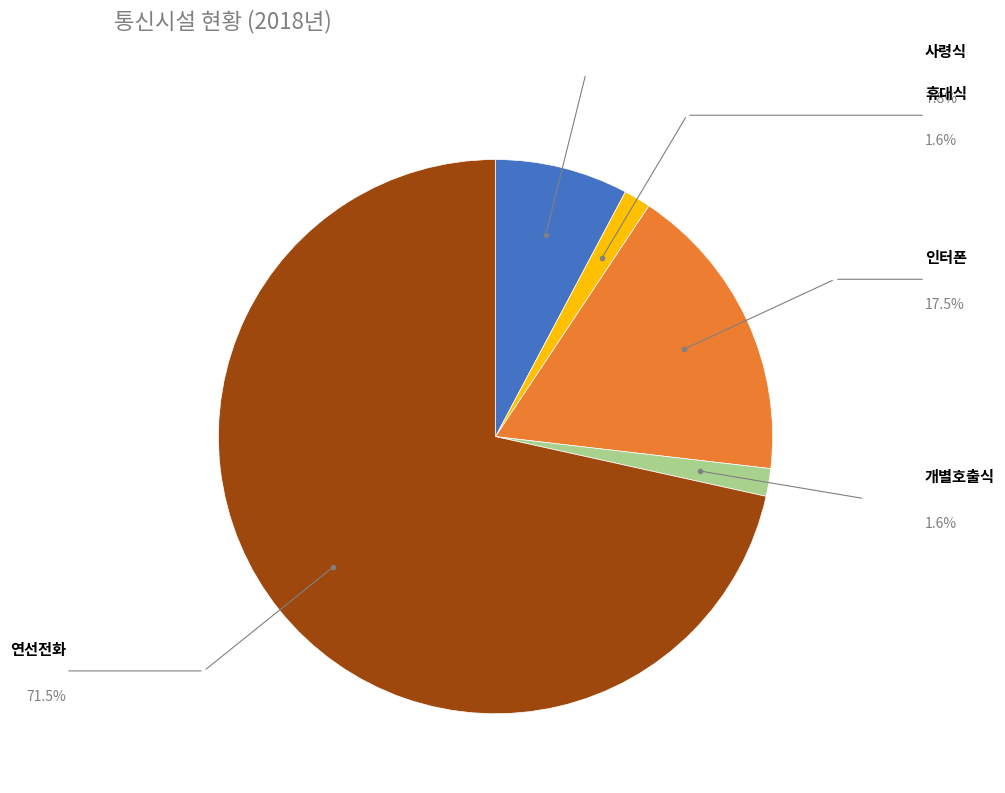

Does any single category account for the majority?

Yes